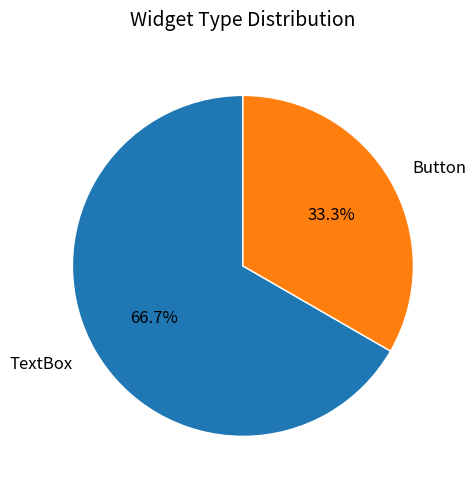

To the nearest percent, what portion does TextBox represent?

67%